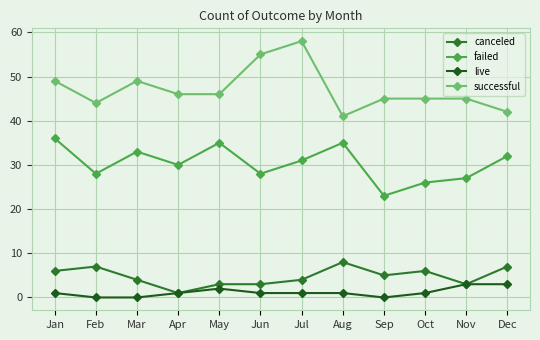

The value of failed at Sep is 23. True or false?

True